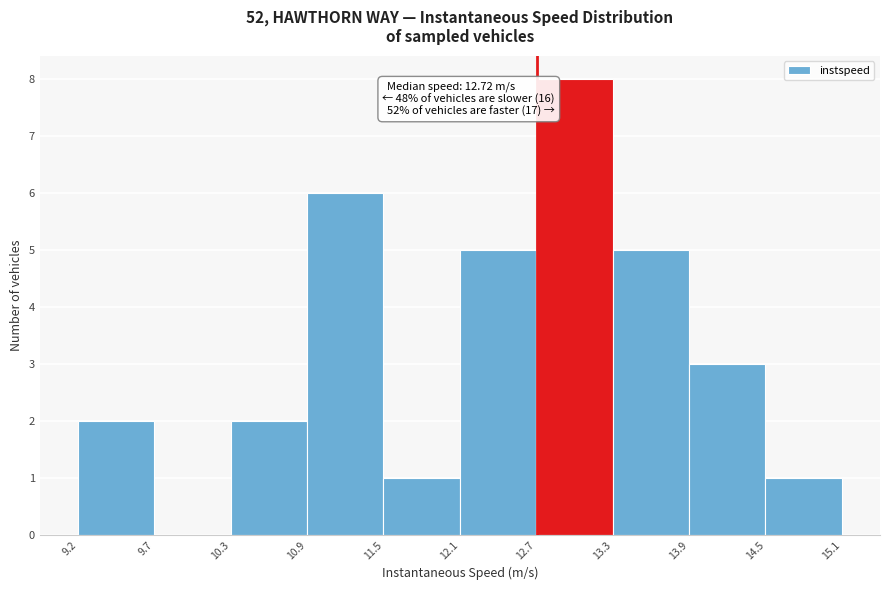

Which range on the x-axis has the tallest bar?

12.7 to 13.3